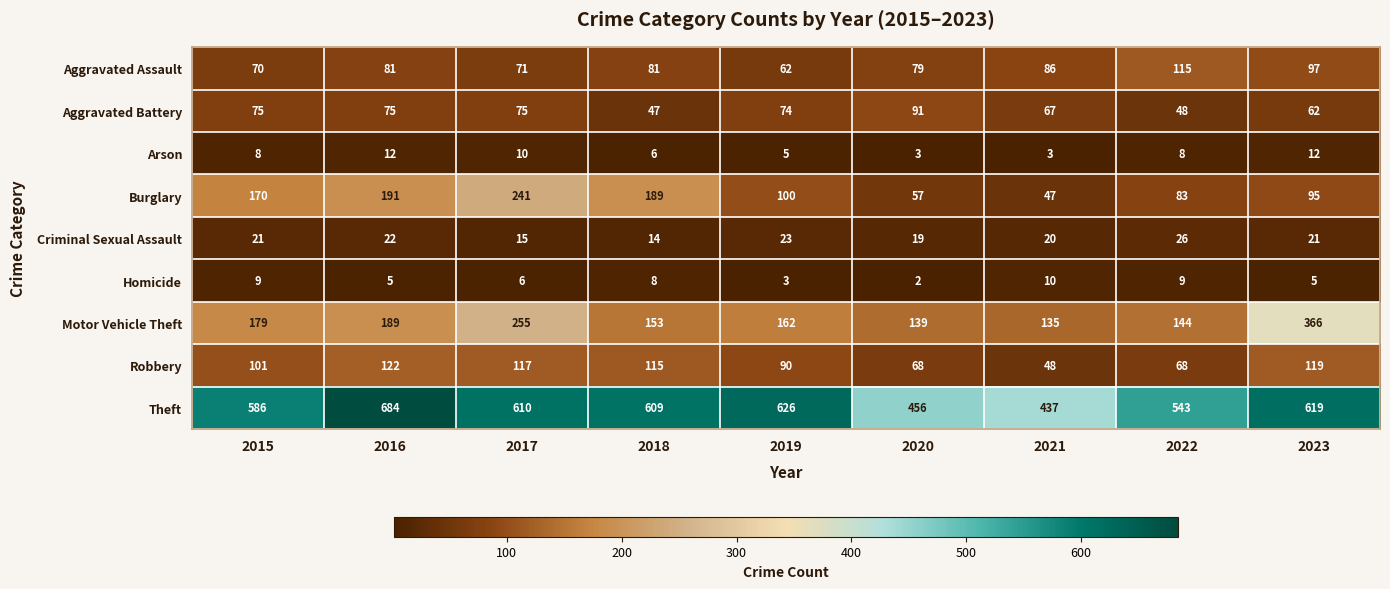

What is the difference between the maximum and minimum values in the Motor Vehicle Theft series?

231